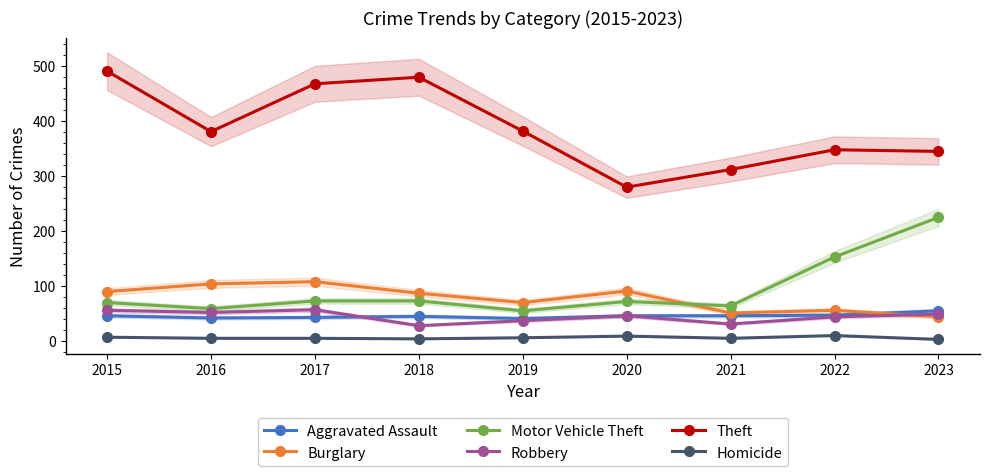

Is it true that Aggravated Assault equals 44 at 2018?

True